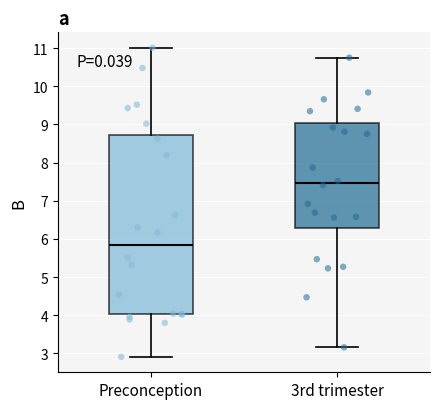

Which box is the tallest, from its lower edge to its upper edge?

Preconception